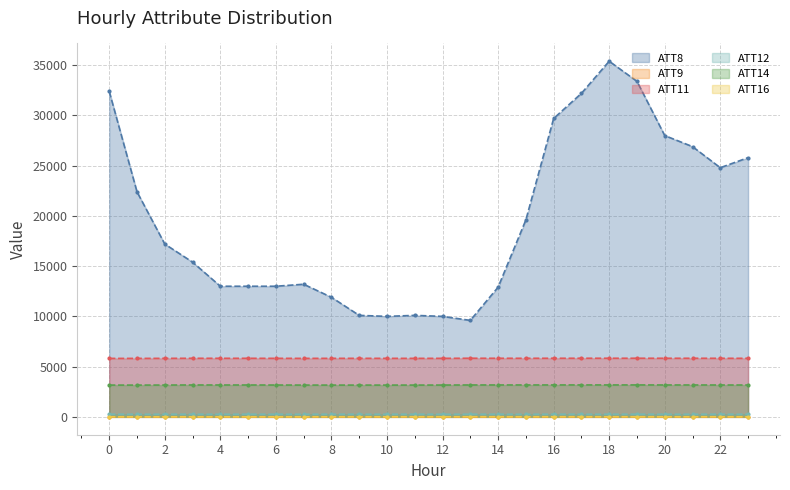

What is the value of the ATT11 point at the 20th from the left?

5833.0